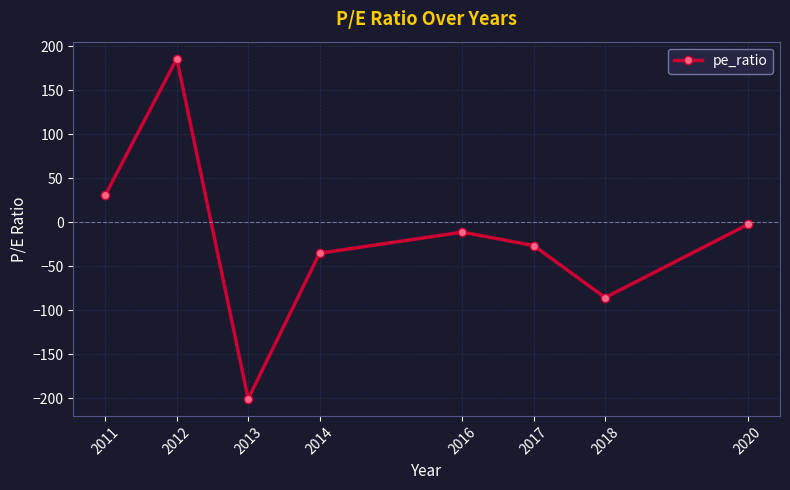

Where is the data nearest to the value -7?

2016